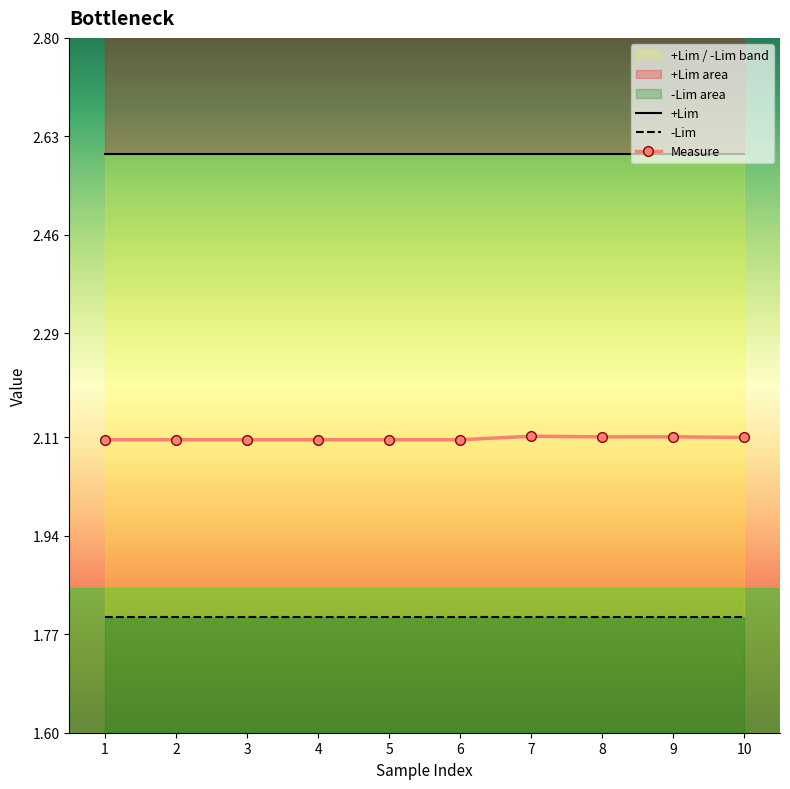

List the series in order of their overall mean, lowest first.

-Lim, Measure, +Lim